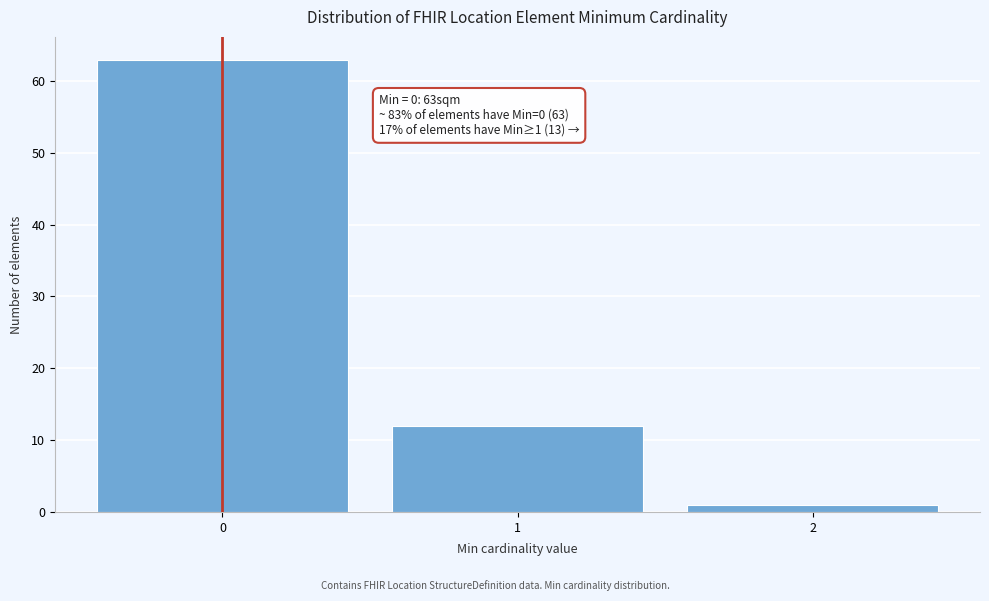

Reading right to left, transcribe all the data shown in this chart.

2=1	1=12	0=63